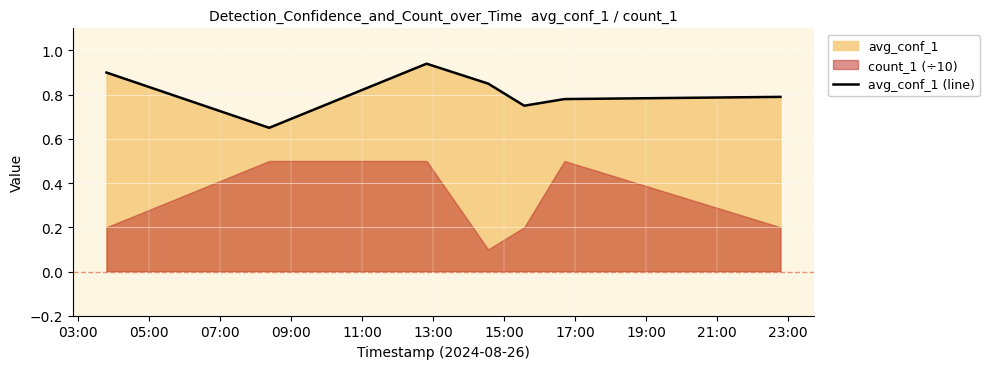

What is the difference between the maximum and minimum values?

0.3